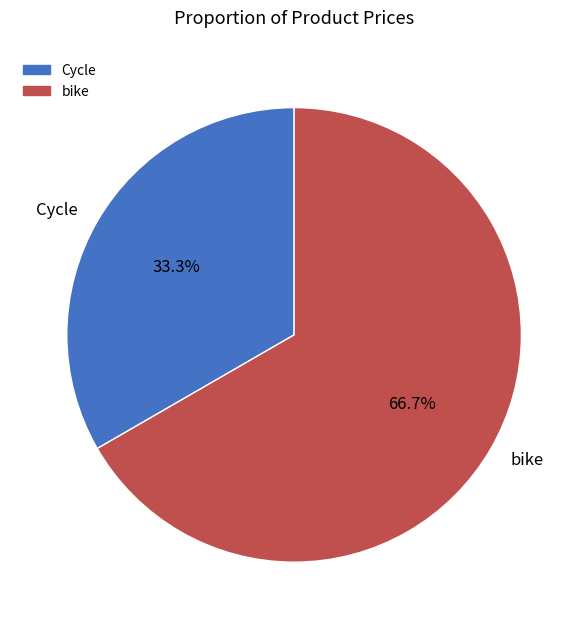

What is the majority slice?

bike